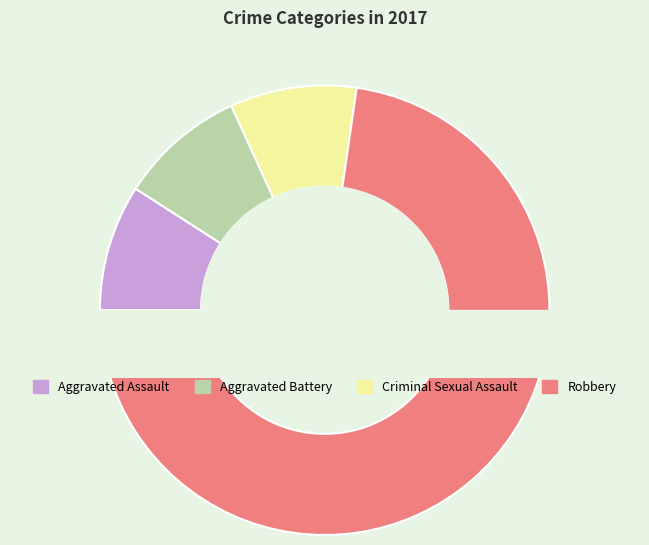

The Robbery slice represents 73% of the pie. True or false?

True